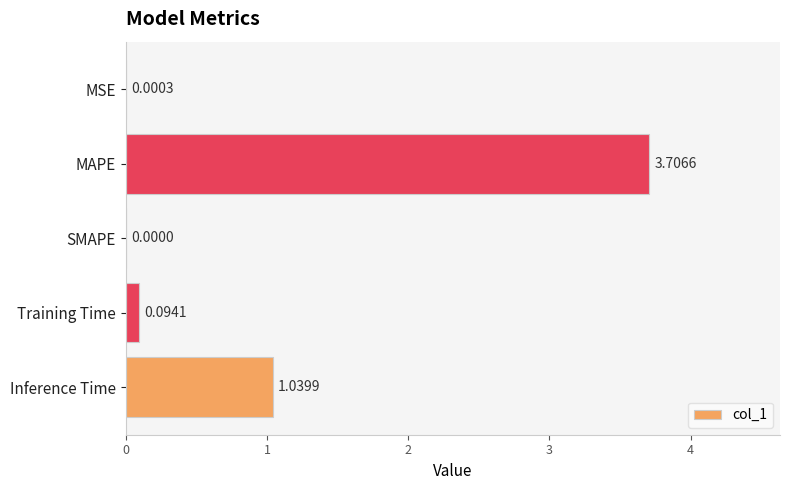

What is the sum of all values?

4.8